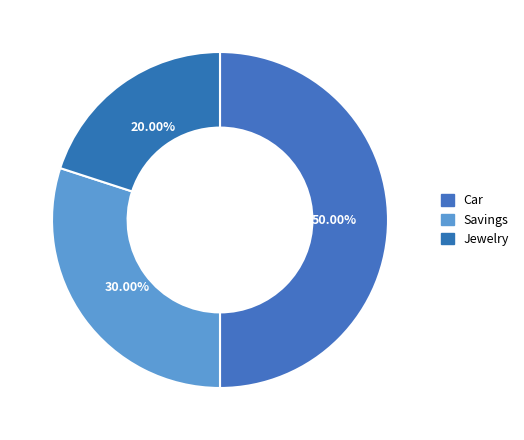

What is the total percentage of Savings and Jewelry?

50.0%